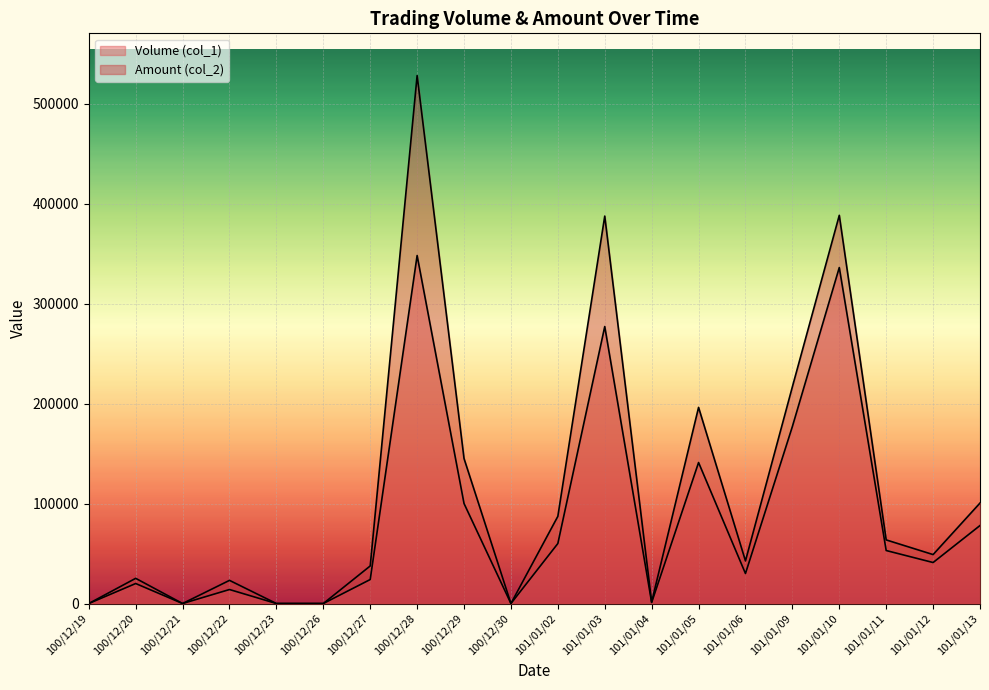

What position from the left is 100/12/22?

4